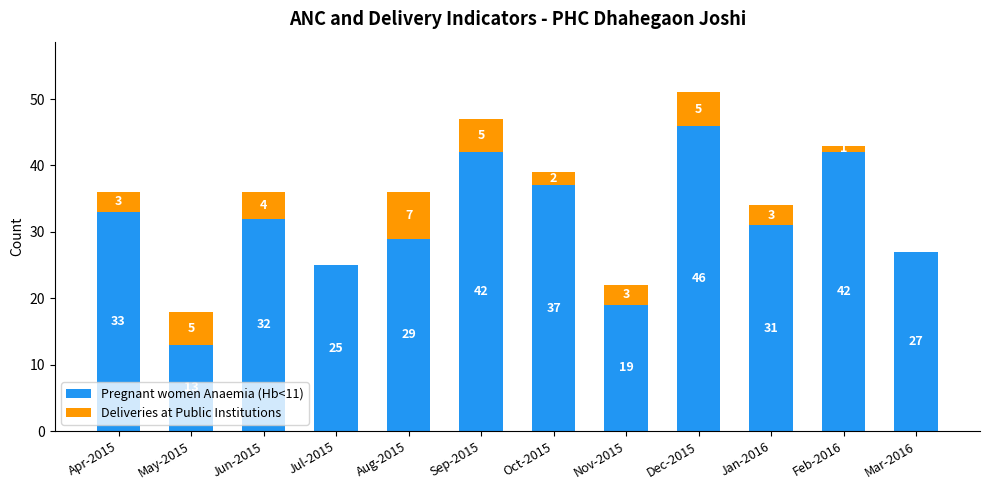

How many data points does each series have?

12